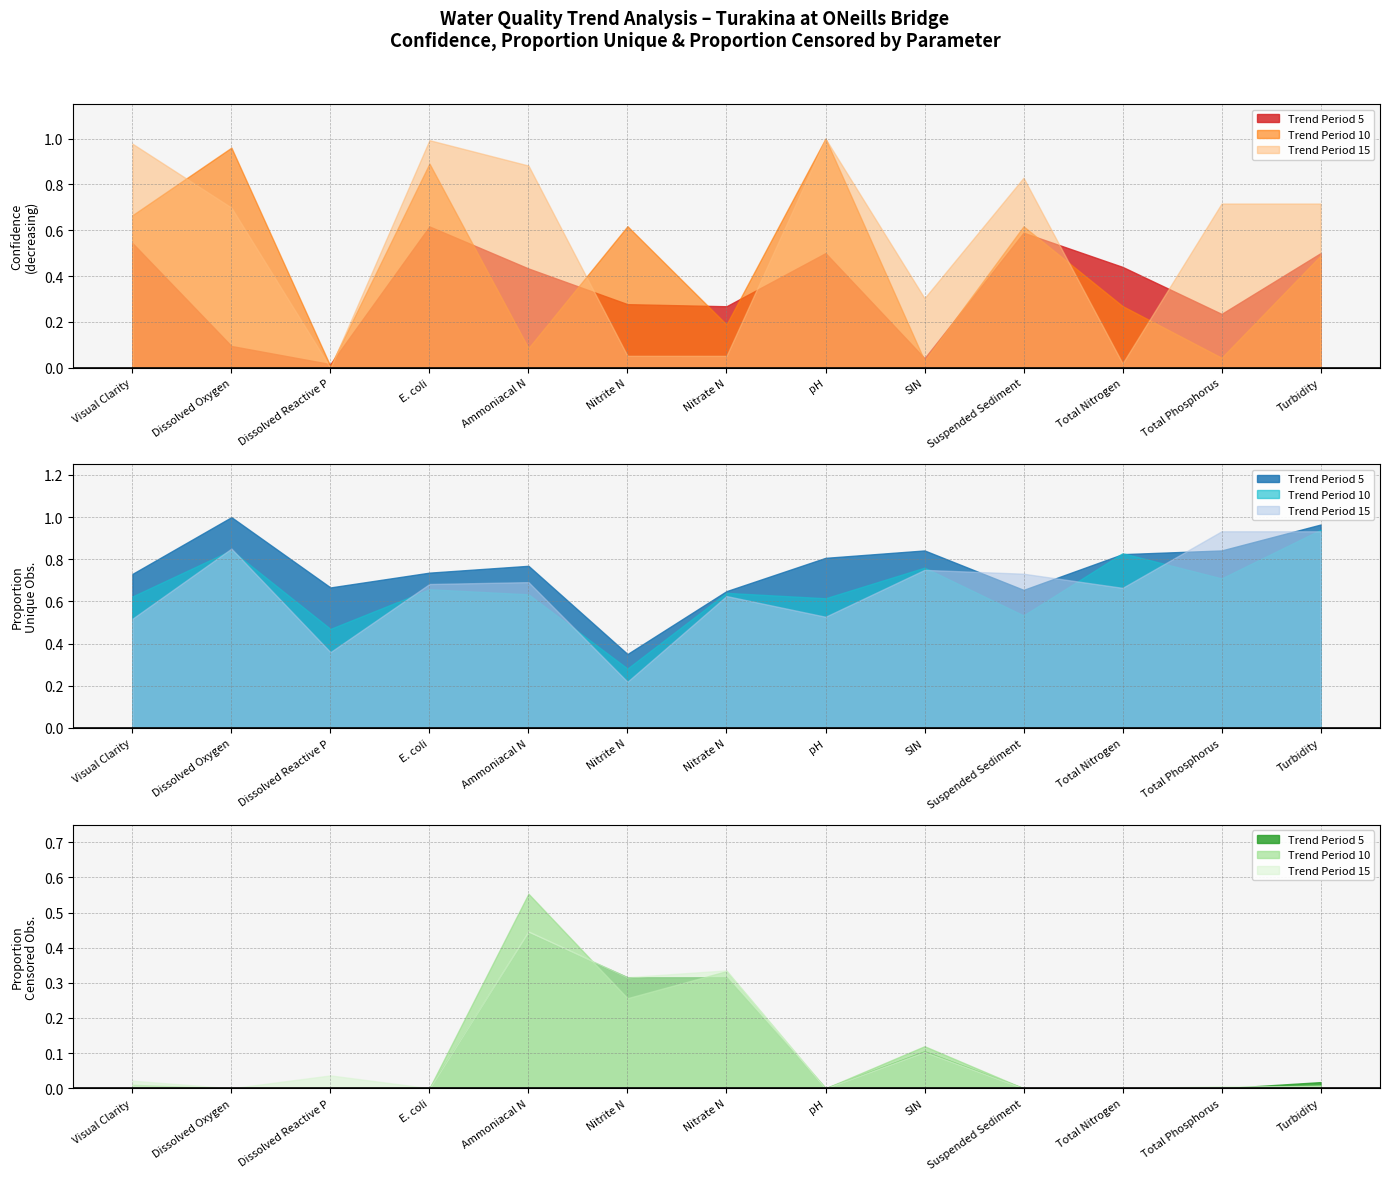

Which series has the largest range (max minus min)?

confidence that trend direction is decreasing